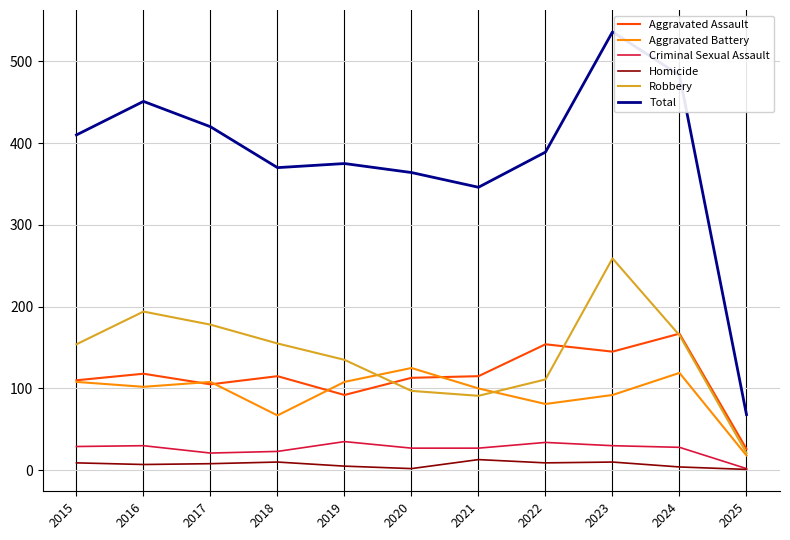

True or false: Aggravated Battery has more than 2 interior local peaks.

True